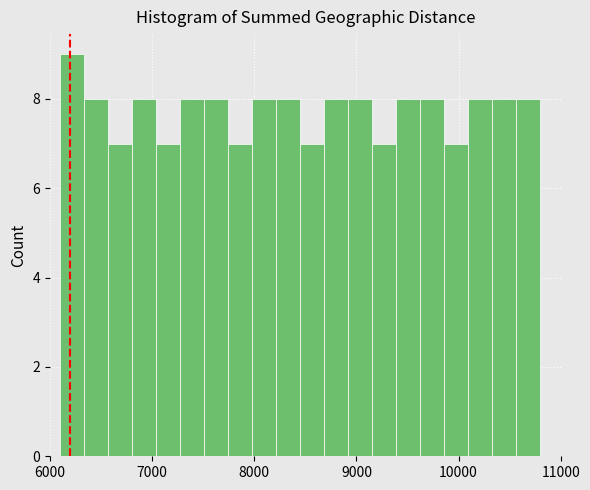

Around what value on the x-axis is the tallest bar? Give the approximate position of its centre, as read against the axis.

6200